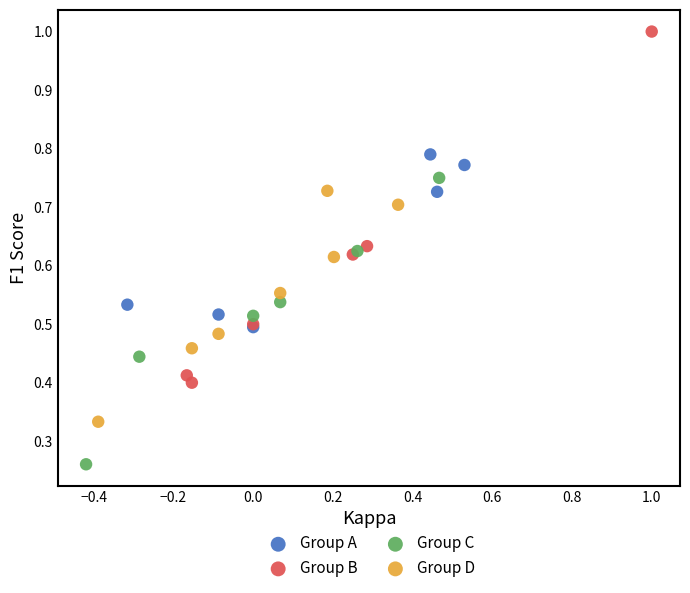

Which series contains the lowest Y value?

Group C